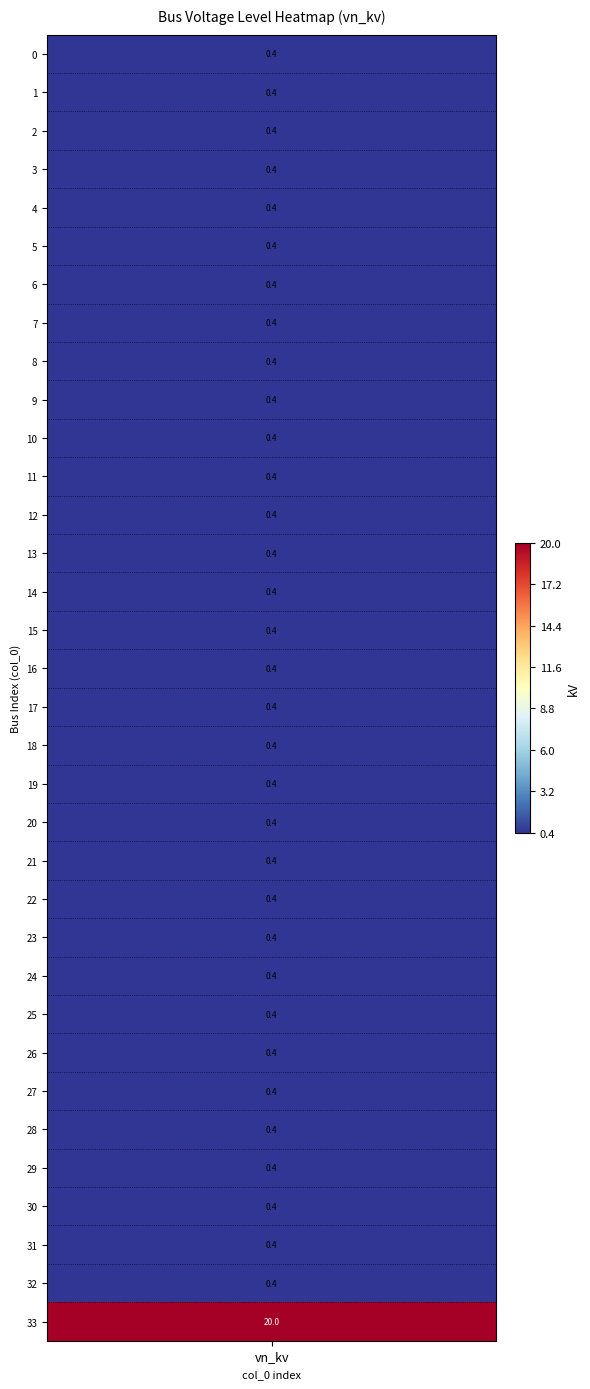

Between 29 and 0, which is larger?

29